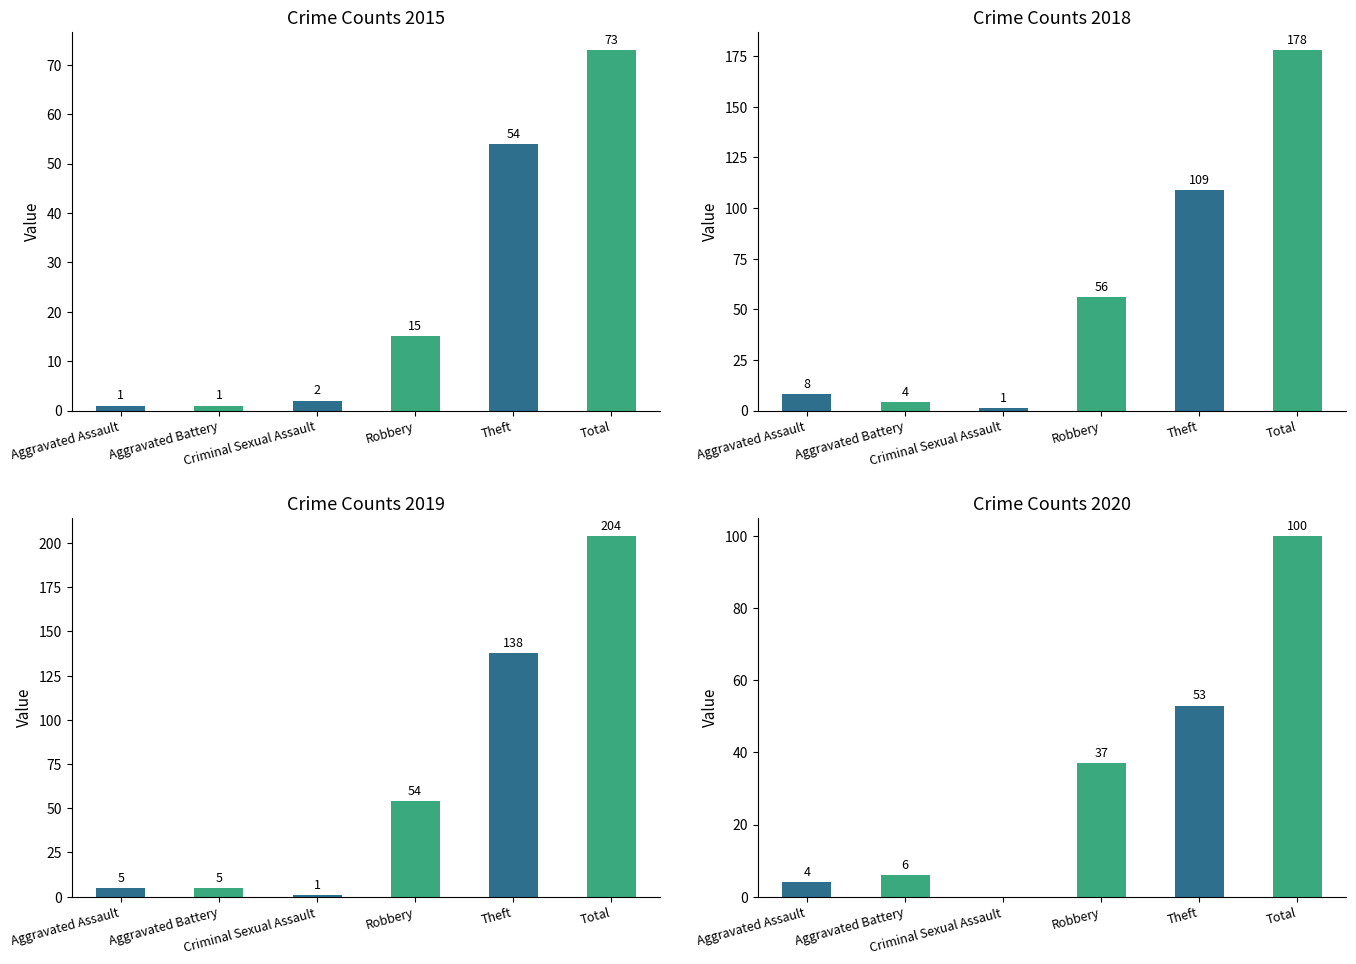

What is the sum of all 2015 values?

146